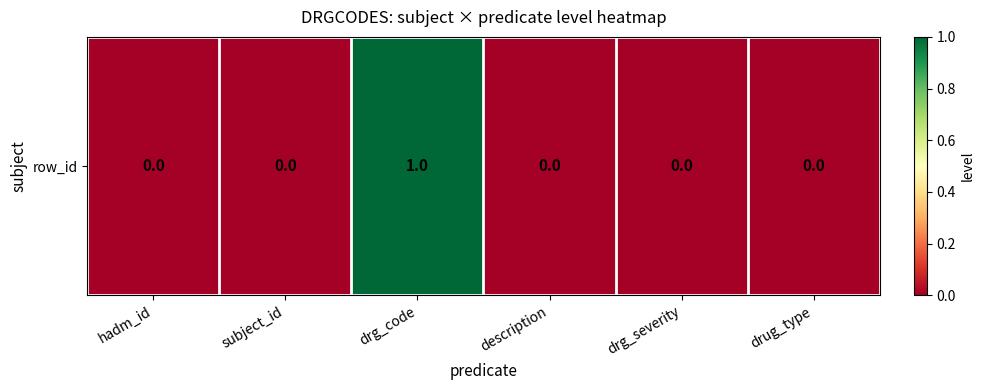

The chart shows a value of 0 at hadm_id. True or false?

True